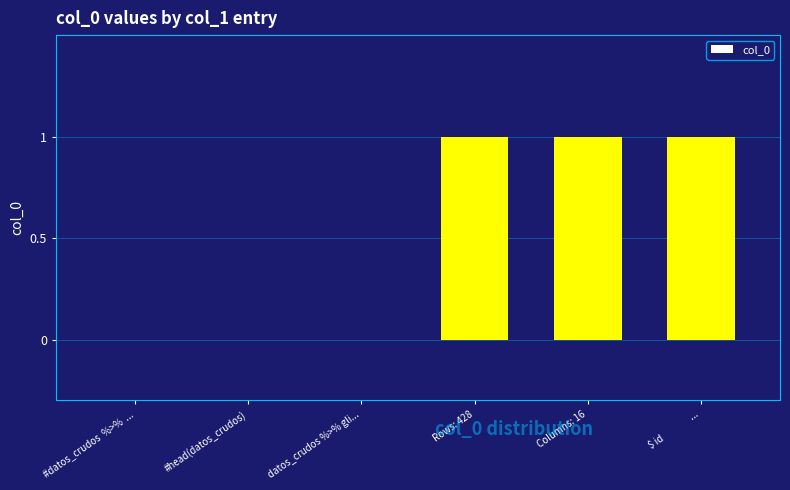

Count the number of data series in this chart.

1